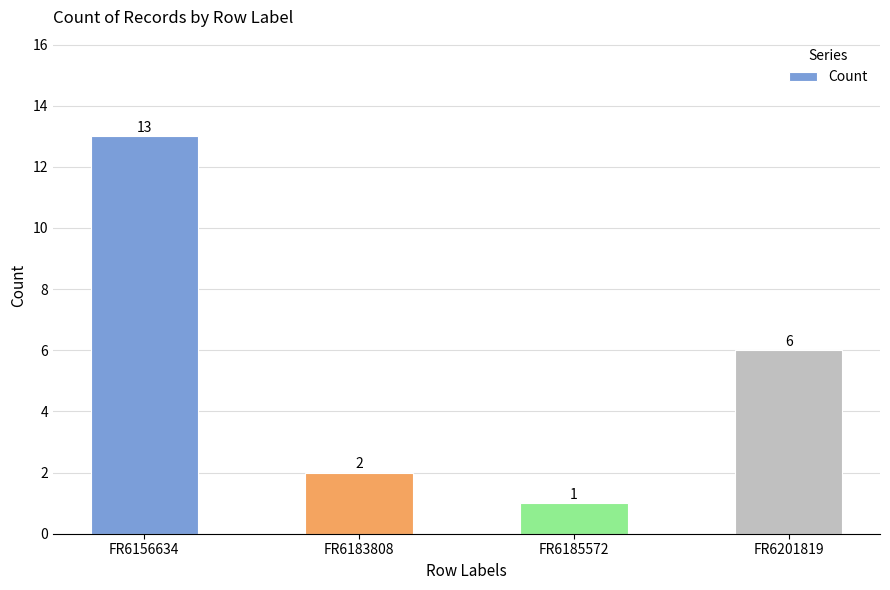

Reading left to right, extract all data points from this chart.

FR6156634=13	FR6183808=2	FR6185572=1	FR6201819=6